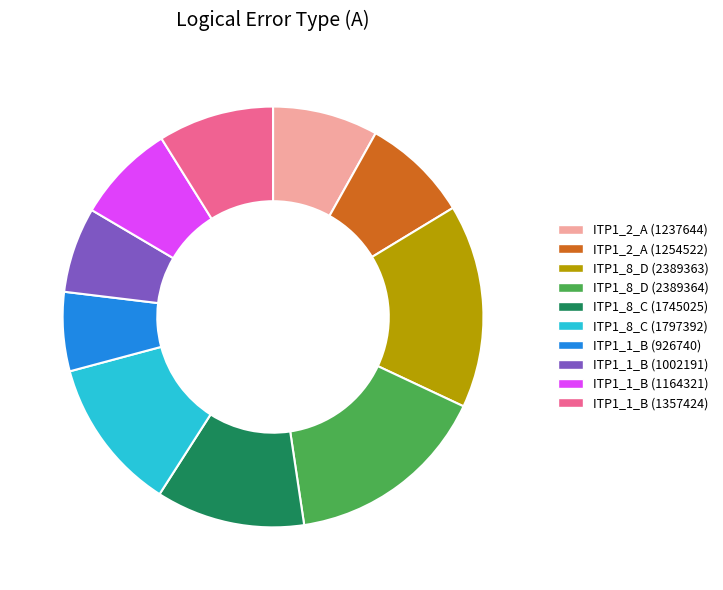

Which has a higher value, ITP1_1_B (1357424) or ITP1_8_D (2389363)?

ITP1_8_D (2389363)